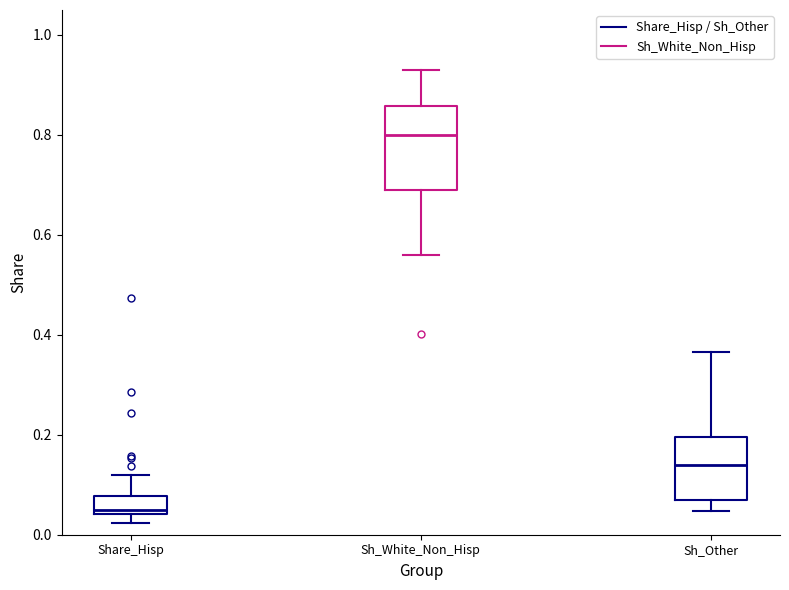

Where does the upper whisker of the box for Sh_Other end on the y-axis? The values are not printed on the chart, so give them approximately, as read against the axis.

0.36